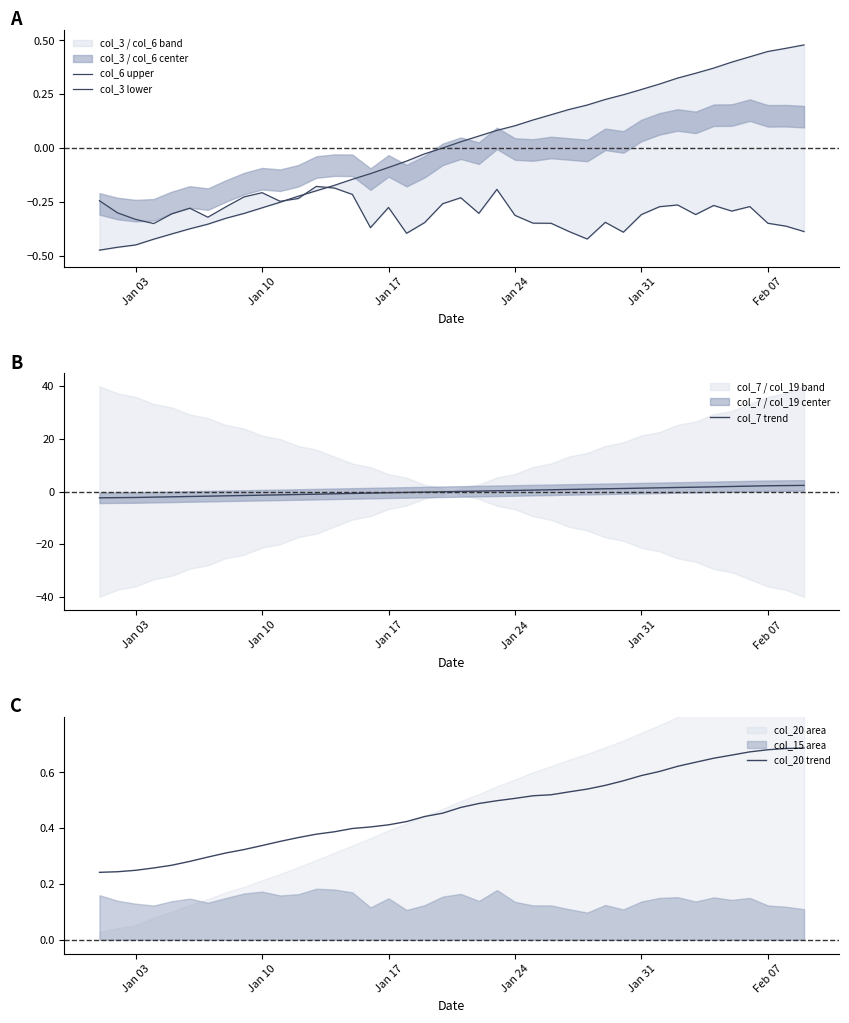

What is the maximum value for col_7 trend?

2.4